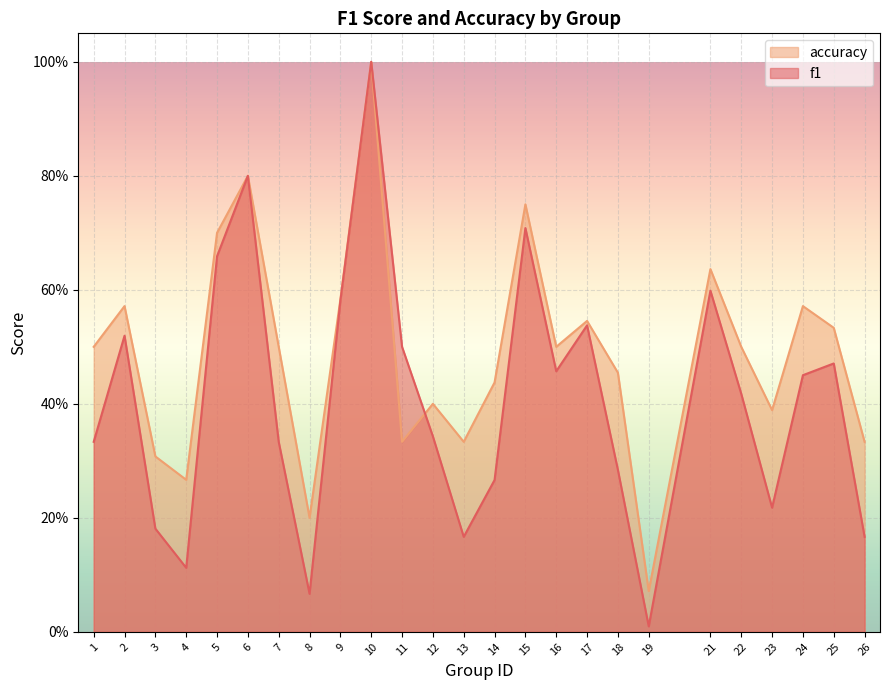

Reading left to right, list all the values displayed in this chart.

f1: 0.3	0.5	0.2	0.1	0.7	0.8	0.3	0.1	0.6	1.0	0.5	0.3	0.2	0.3	0.7	0.5	0.5	0.3	0.0	0.6	0.4	0.2	0.5	0.5	0.2
accuracy: 0.5	0.6	0.3	0.3	0.7	0.8	0.5	0.2	0.6	1.0	0.3	0.4	0.3	0.4	0.8	0.5	0.5	0.5	0.1	0.6	0.5	0.4	0.6	0.5	0.3